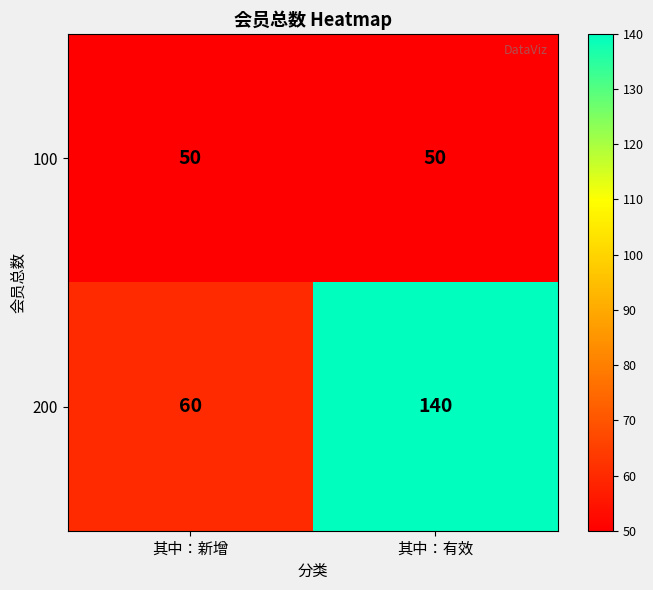

Read the 200 value at 其中：有效.

140